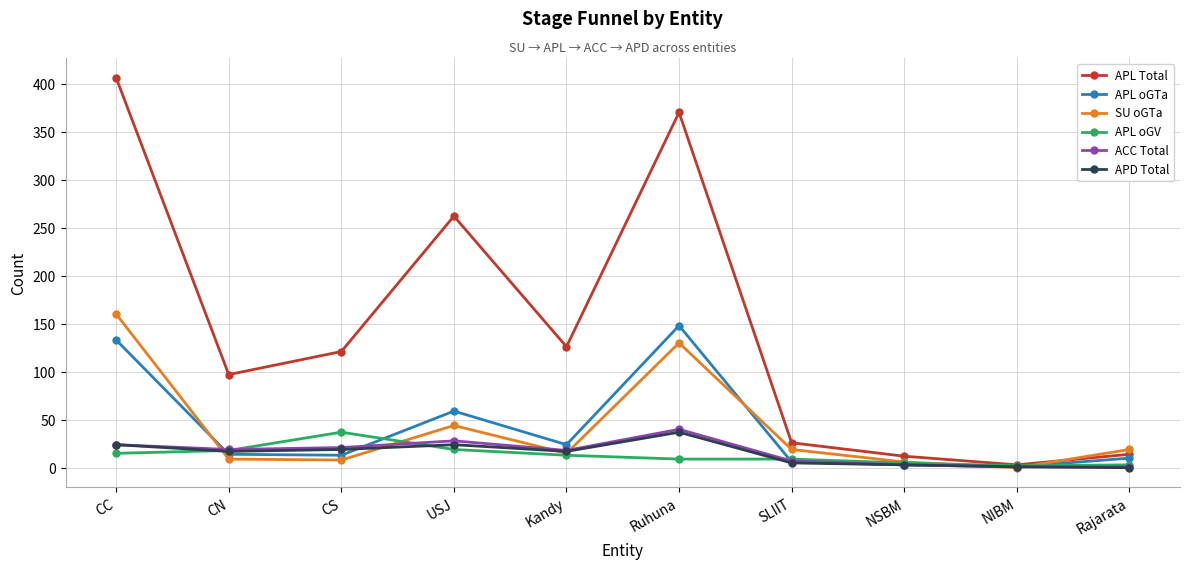

What is the value of the APL oGTa point at the 3rd from the left?

13